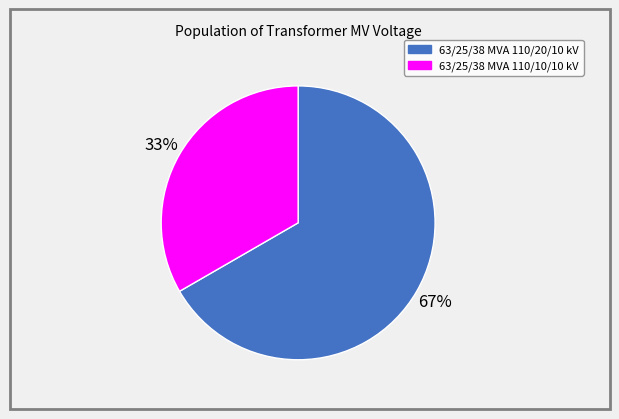

Which category has the biggest portion of the pie?

63/25/38 MVA 110/20/10 kV